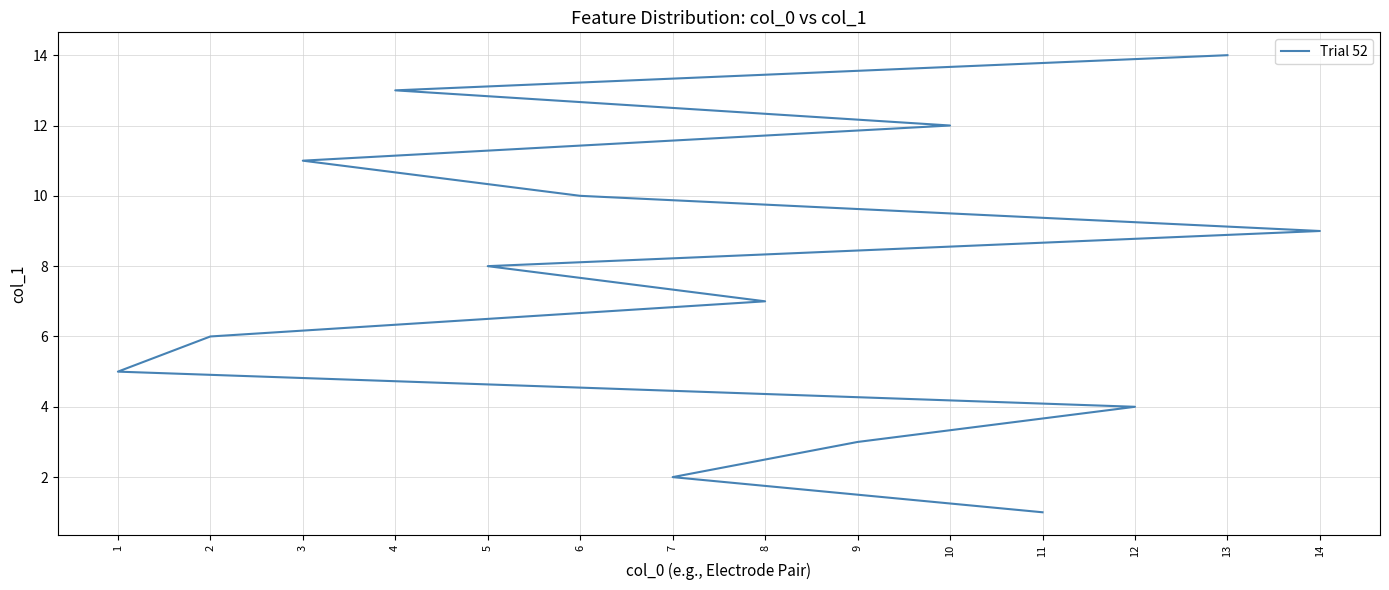

What is the ratio of the value at 13 to the value at 4?

1.1